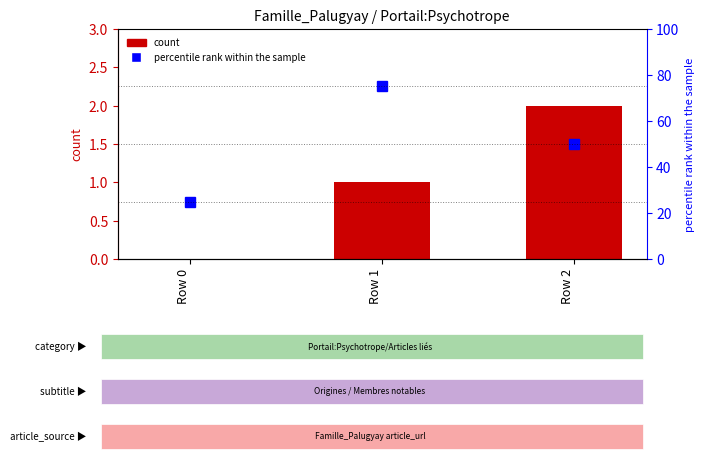

What is the spread (max minus min) of values at Row 2?

48